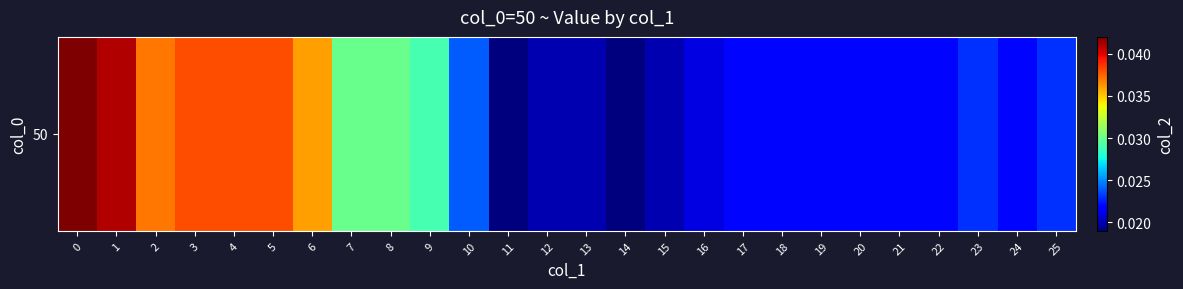

True or false: the data shows 0.0 at 11.

False